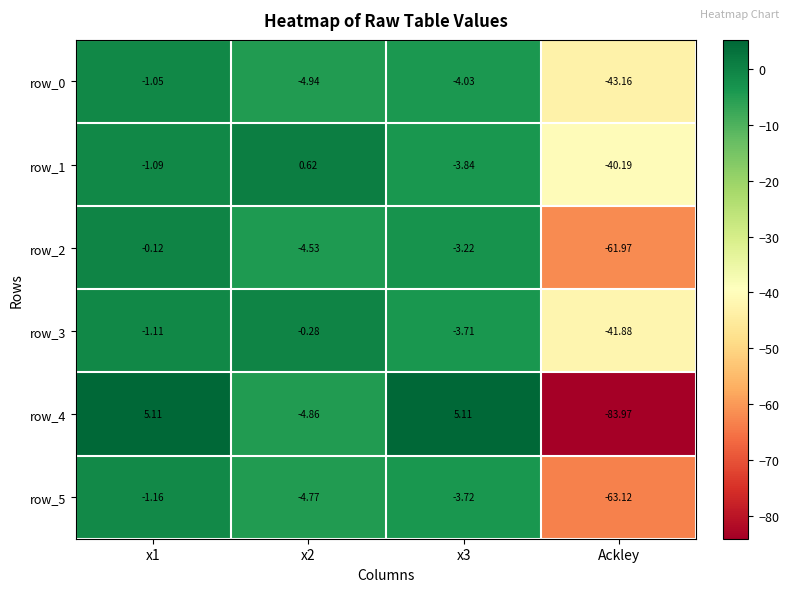

Which category has the lowest value in the row_2 series?

Ackley